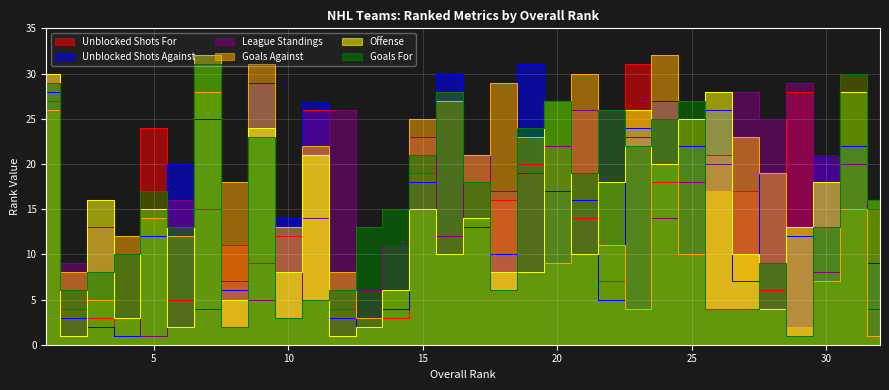

Which has a higher value, 8 or 20?

20